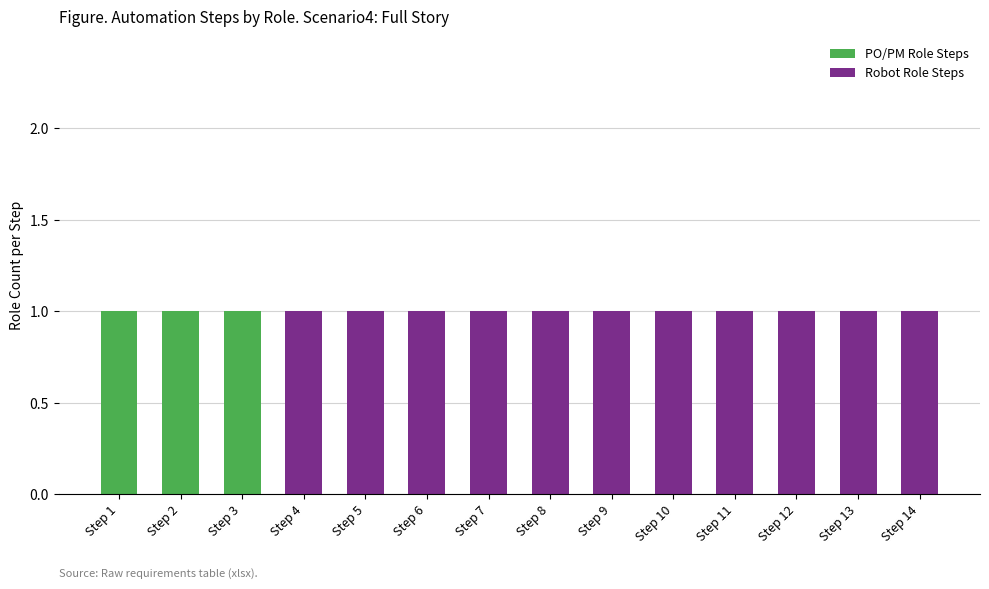

What is the sum of the PO/PM Role Steps values at Step 3 and Step 10?

1